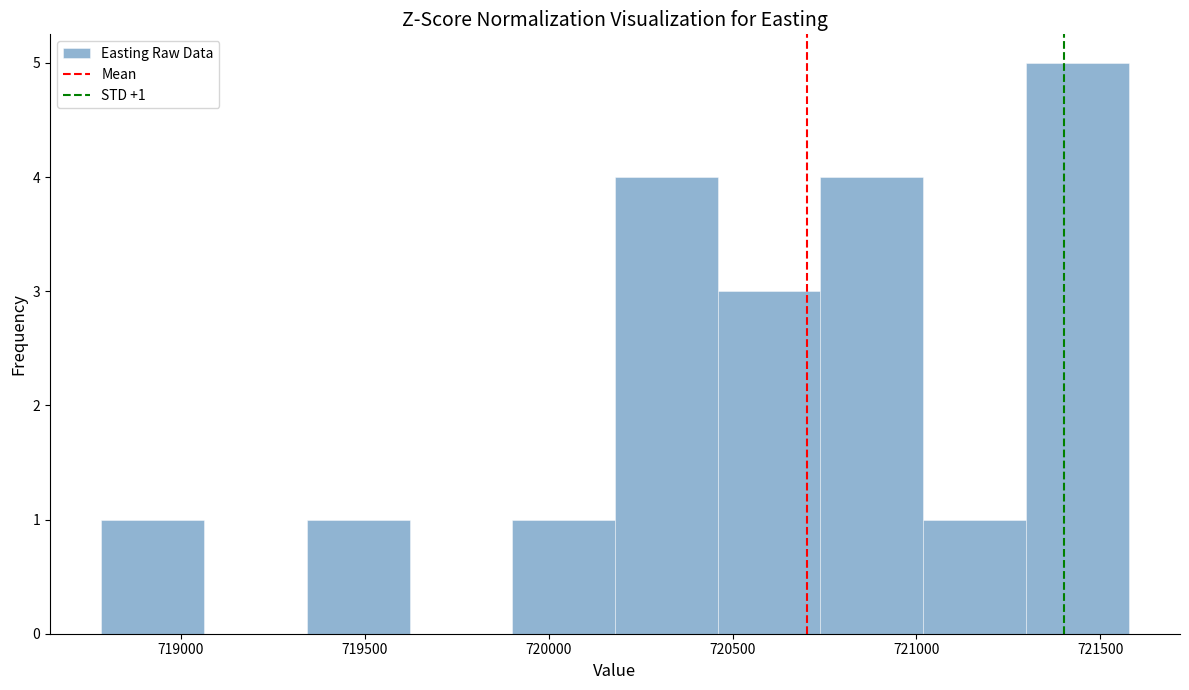

Over which range of the x-axis is the bar tallest?

721300 to 721600